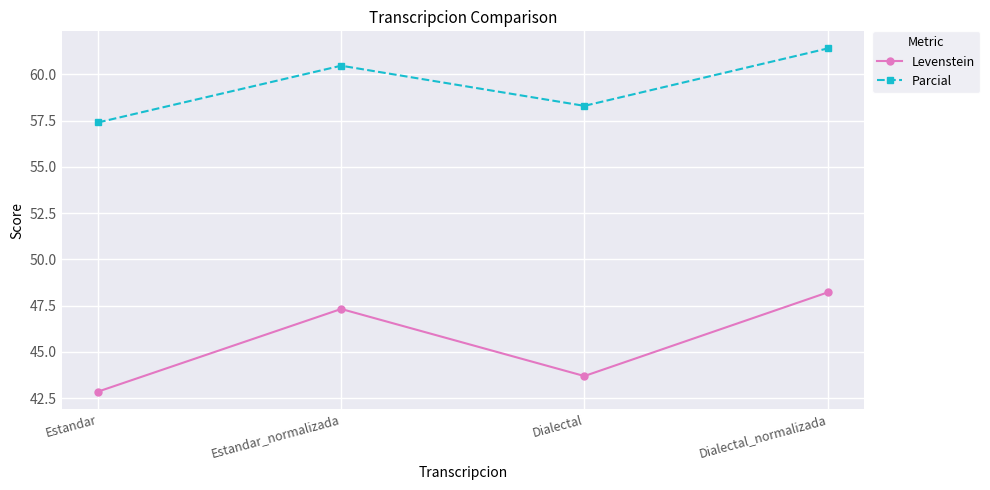

Does the chart display data point markers on the line(s)?

Yes